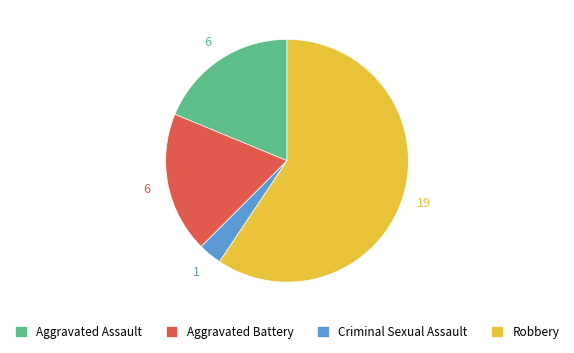

How many segments does this pie chart have?

4